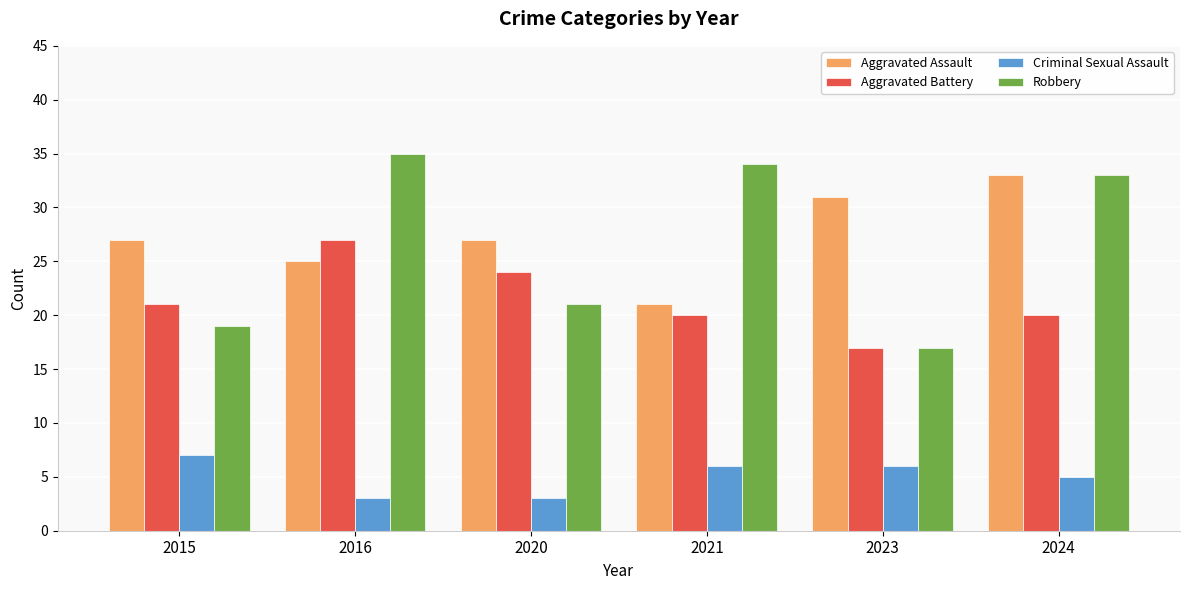

Which series has the widest spread of values?

Robbery